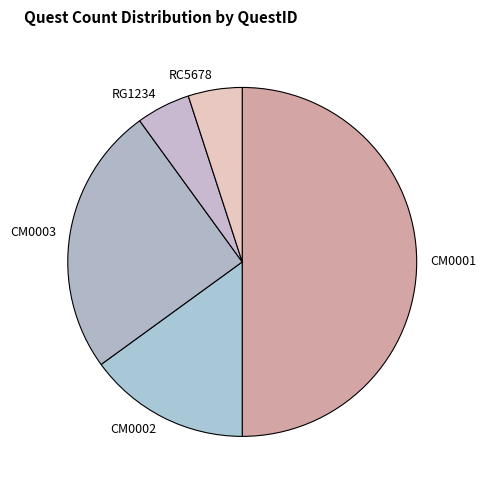

How many segments does this pie chart have?

5